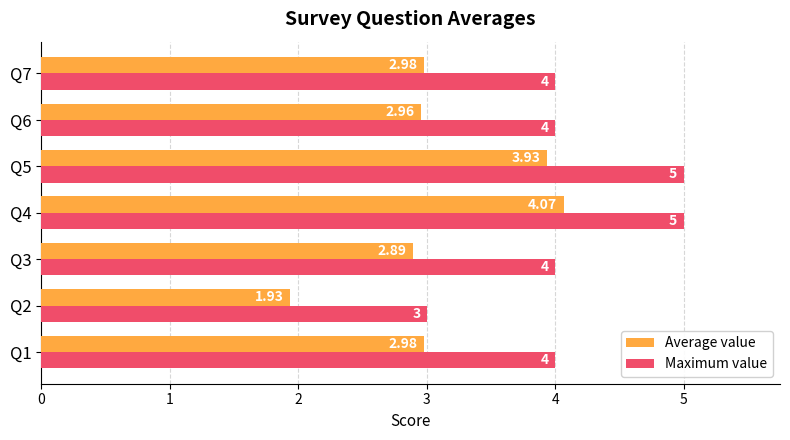

Rank the series by their maximum value, from highest to lowest.

Maximum value, Average value